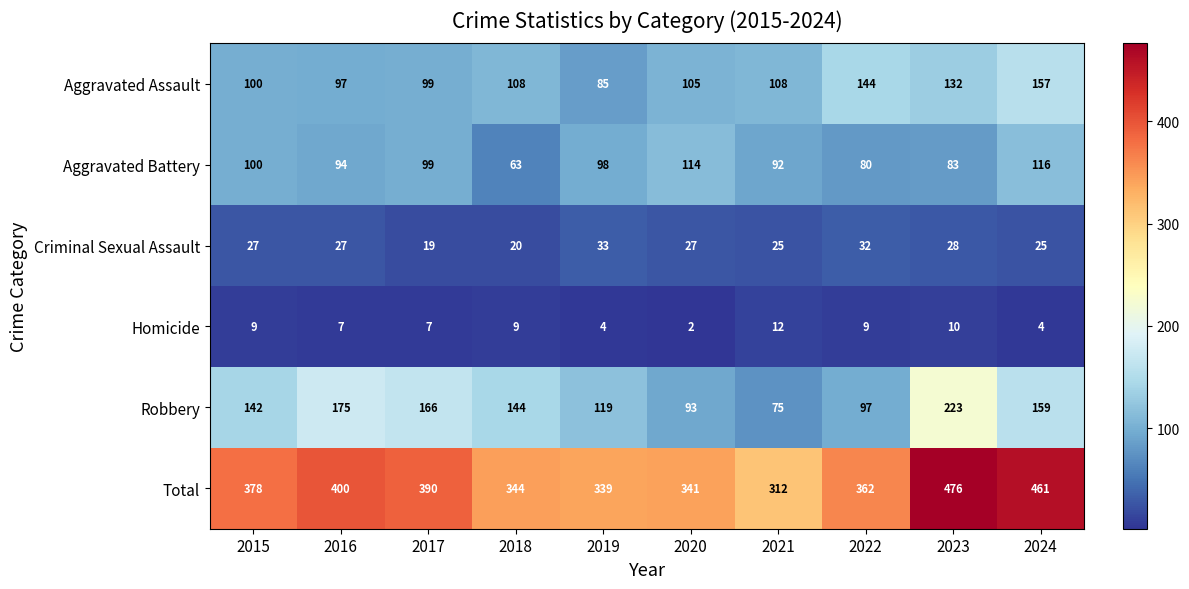

At 2018, list the series in order from smallest to largest.

Homicide, Criminal Sexual Assault, Aggravated Battery, Aggravated Assault, Robbery, Total